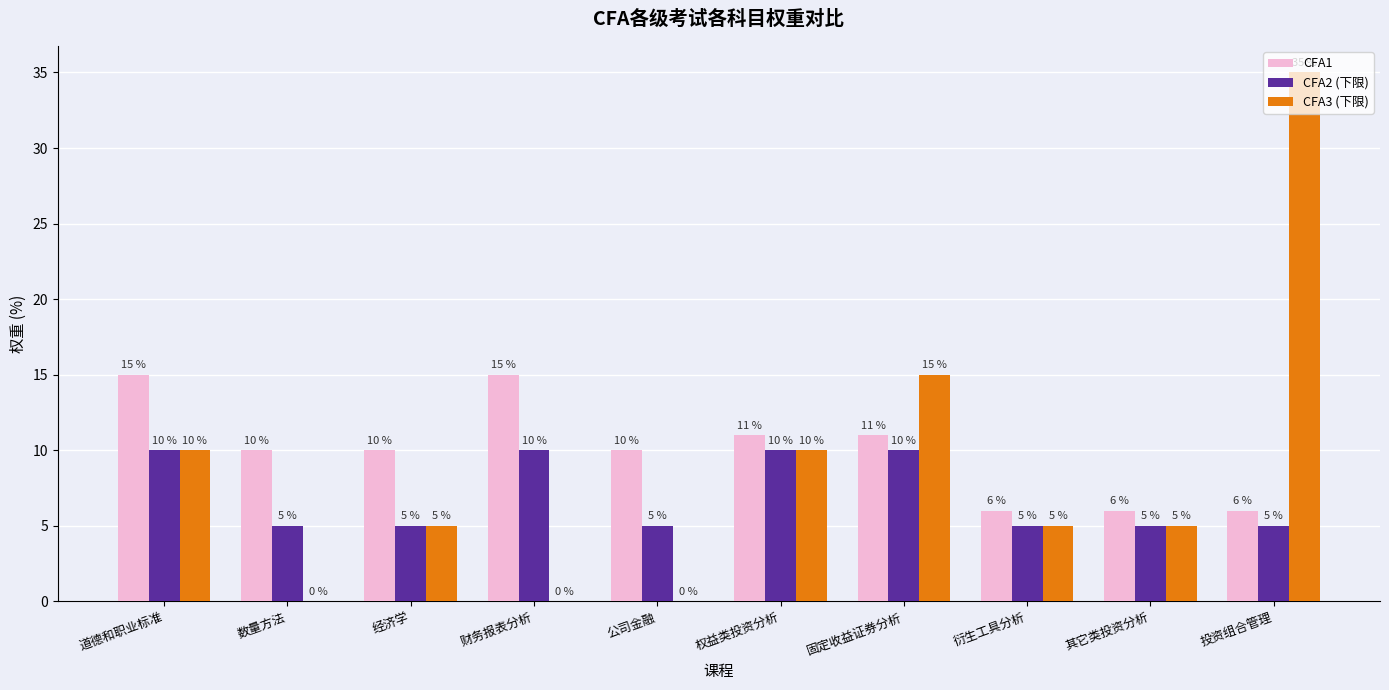

Where is CFA3 (下限) nearest to the value 17?

固定收益证券分析